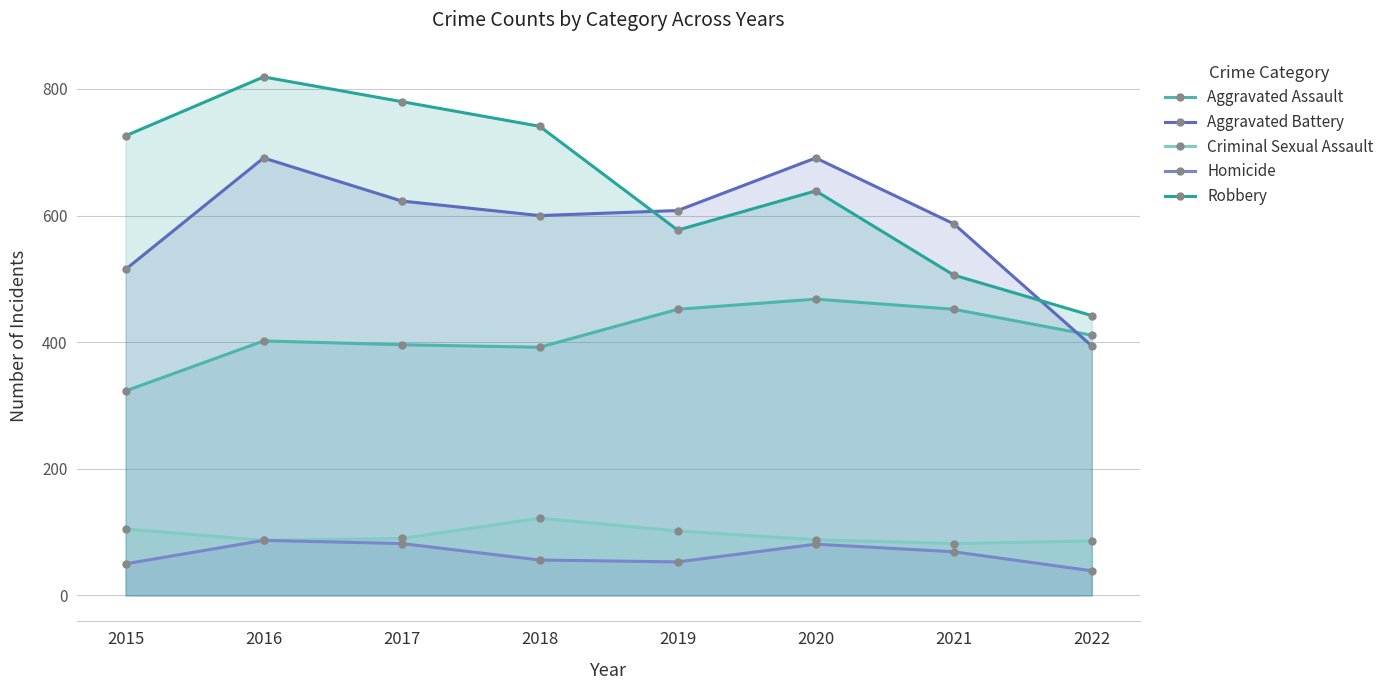

At 2016, list the series in order from smallest to largest.

Criminal Sexual Assault, Homicide, Aggravated Assault, Aggravated Battery, Robbery